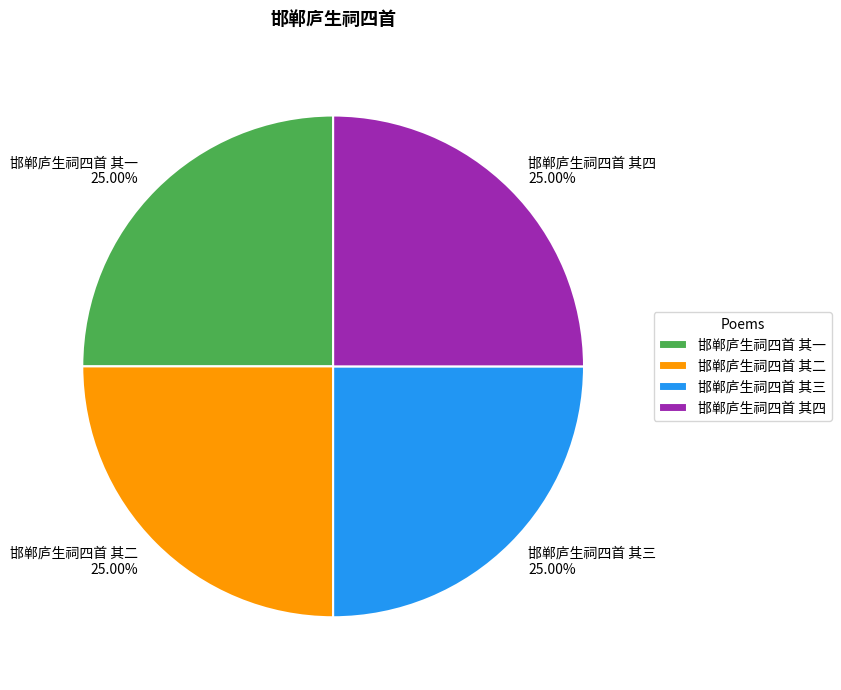

To the nearest percent, what portion does 邯郸庐生祠四首 其三 represent?

25%